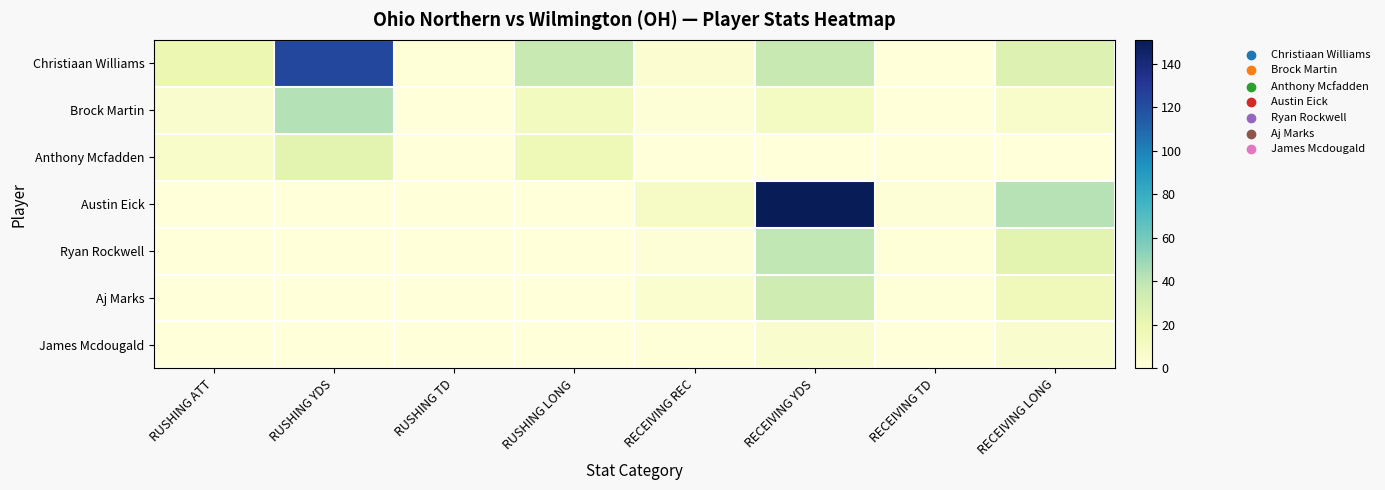

How many categories are shown in the chart?

8